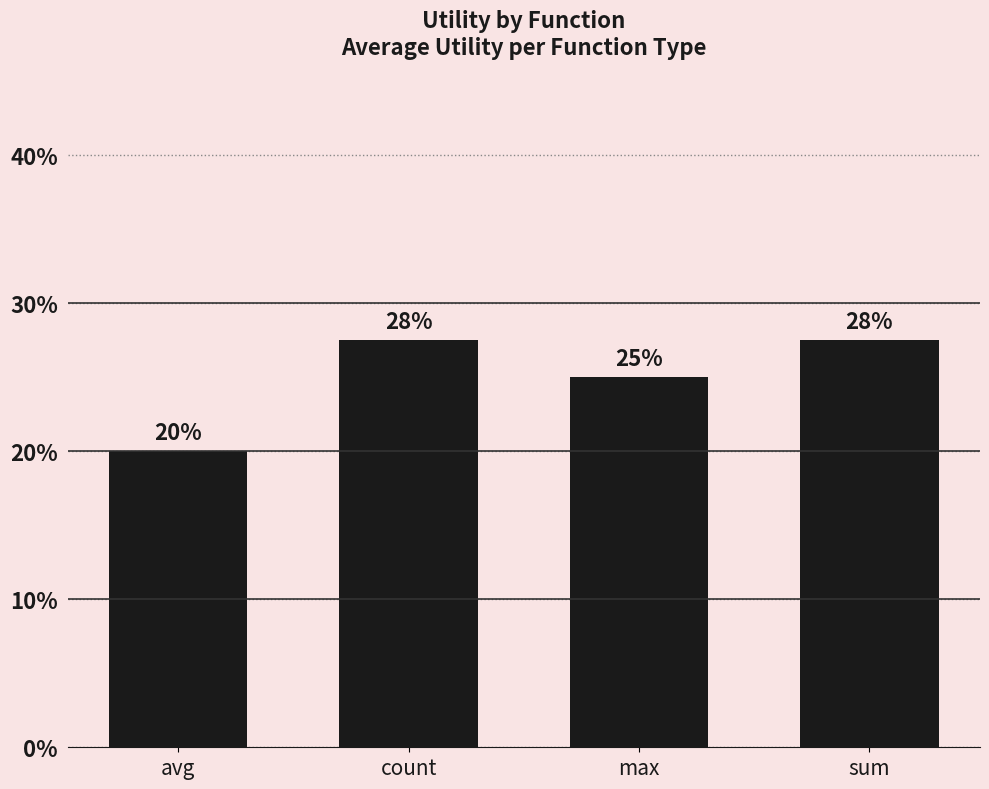

What is the minimum value shown in the chart?

20.0